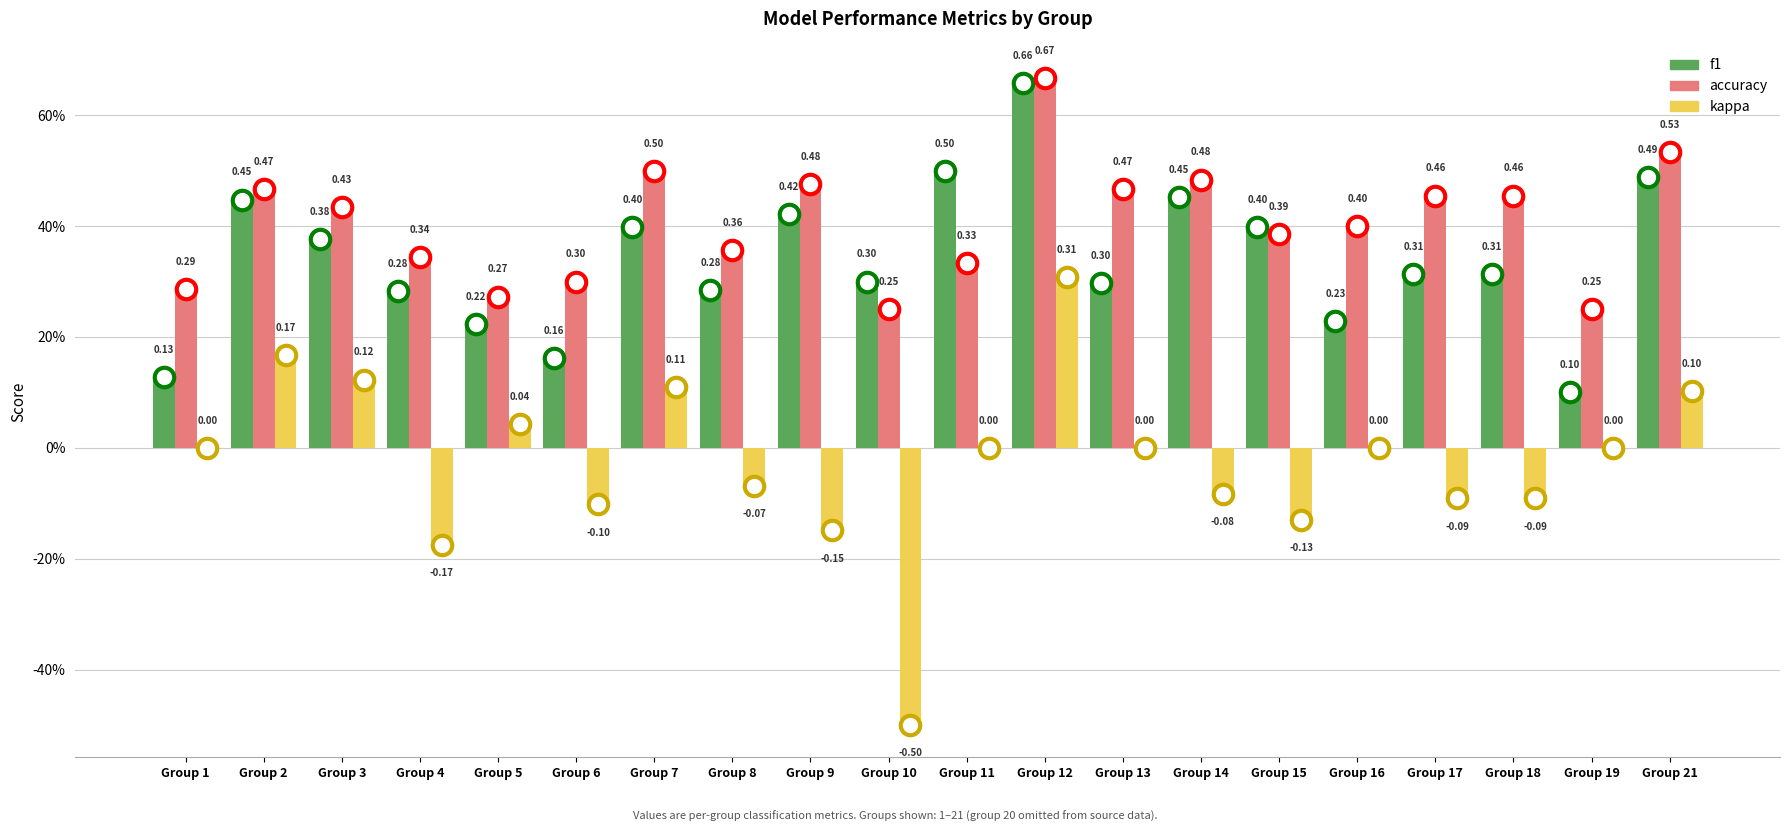

Which series has the largest range (max minus min)?

kappa